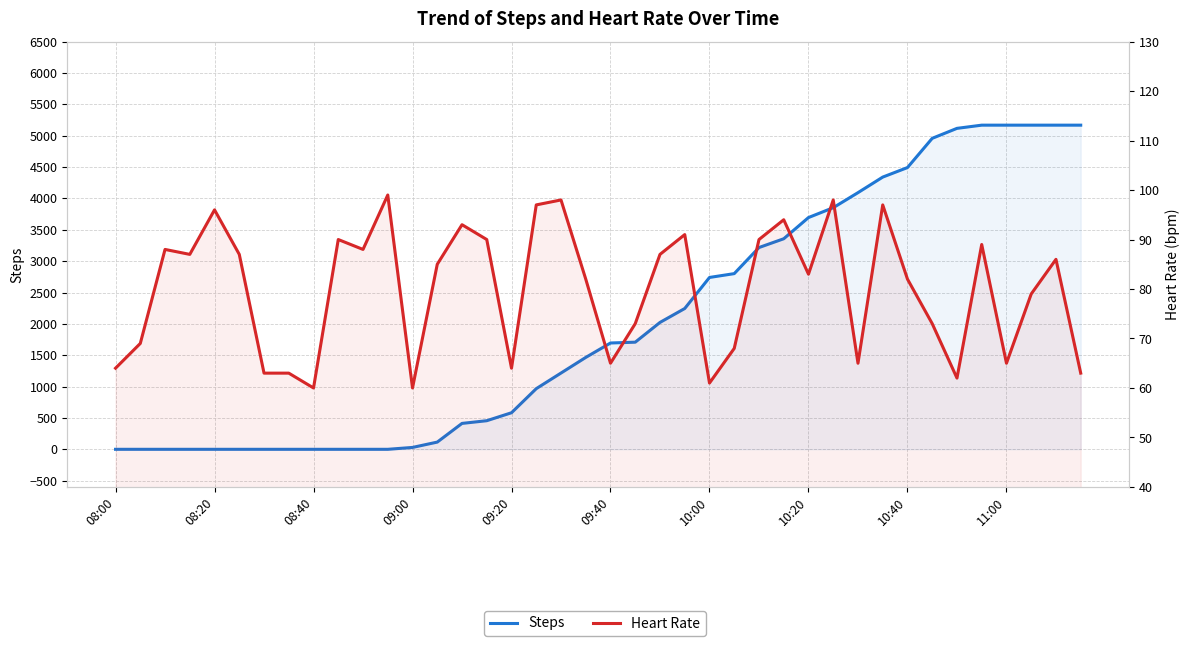

At which label does Steps reach its minimum?

08:00